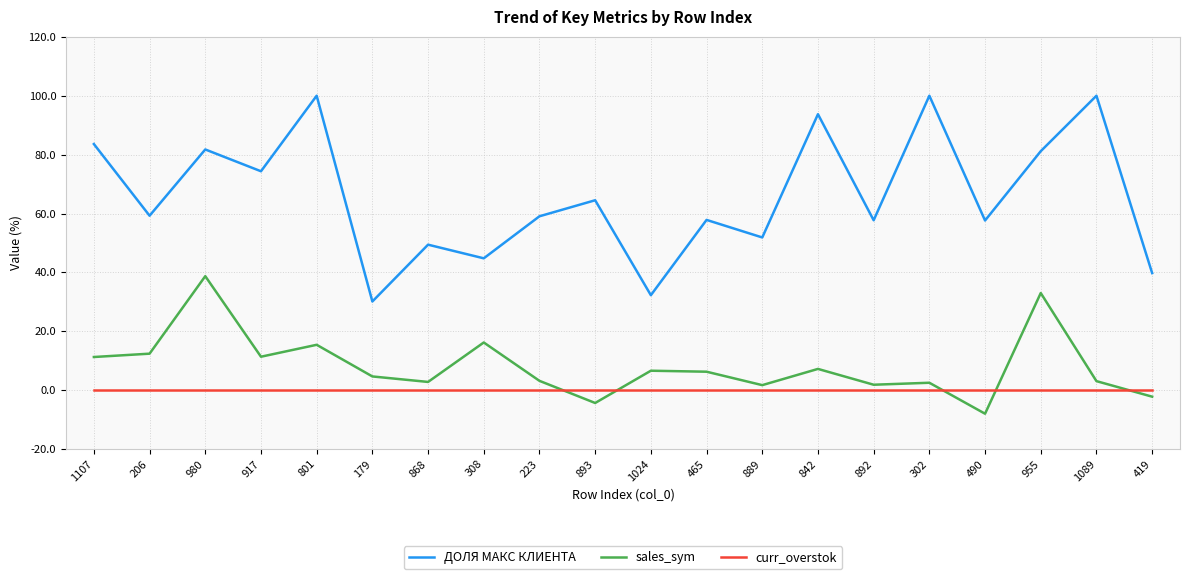

True or false: sales_sym and ДОЛЯ МАКС КЛИЕНТА intersect in this chart.

False